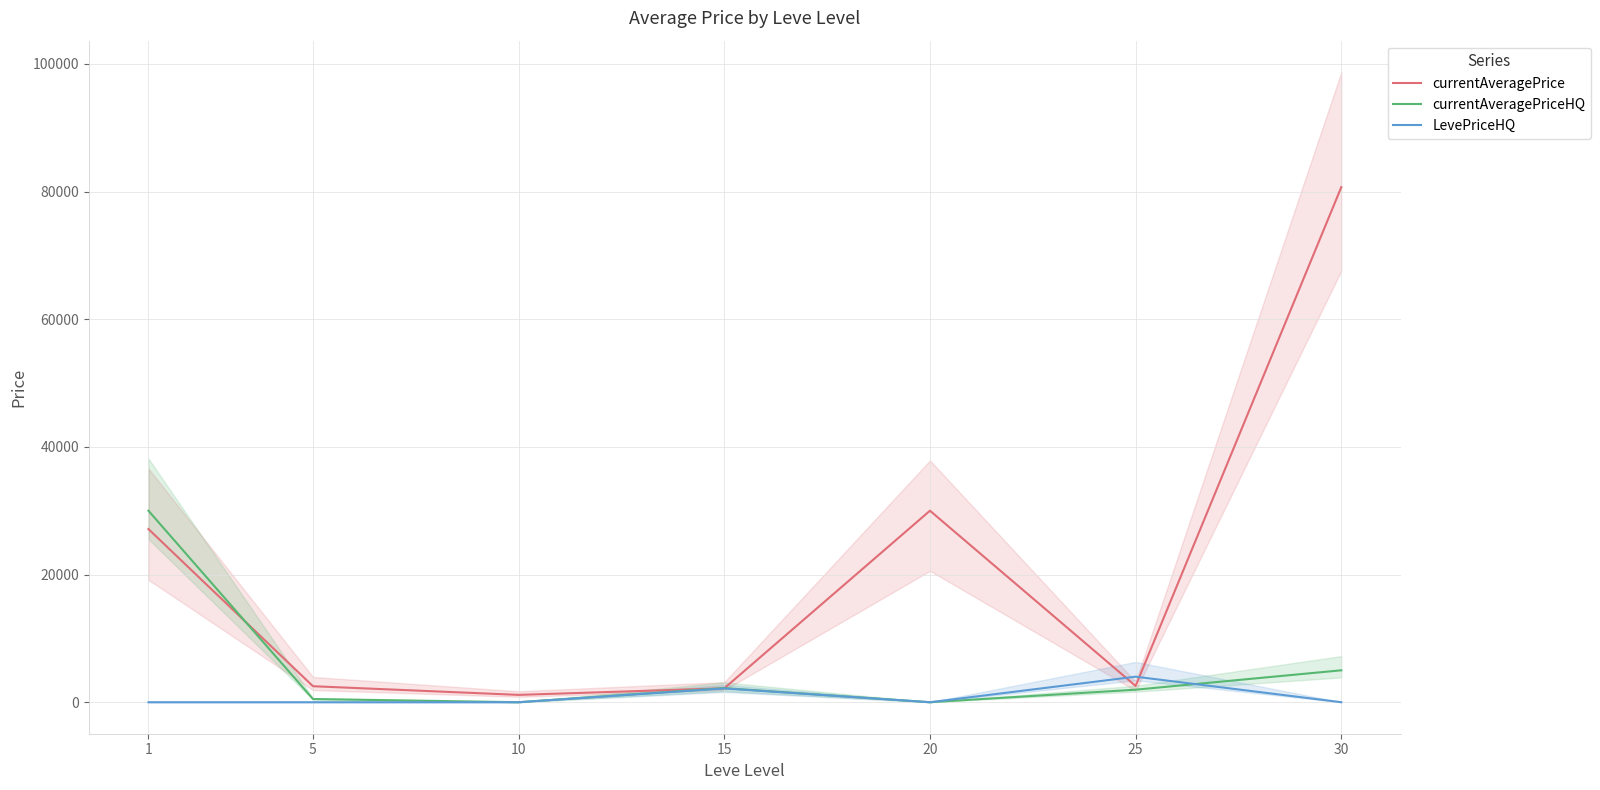

List the series in order of their peak value, lowest first.

LevePriceHQ, currentAveragePriceHQ, currentAveragePrice